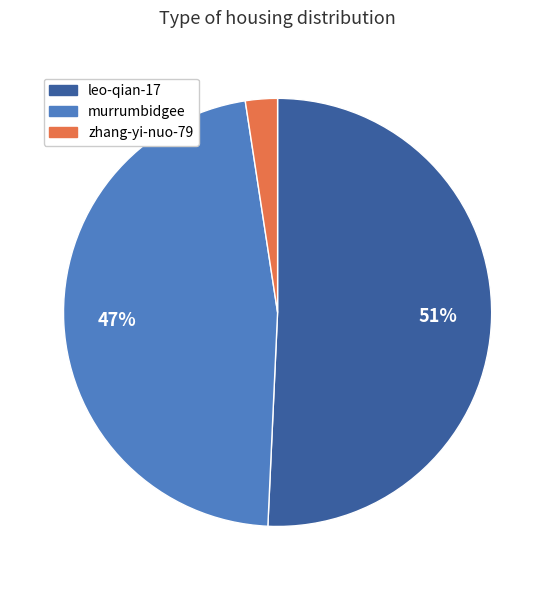

To the nearest percent, what portion does zhang-yi-nuo-79 represent?

2%